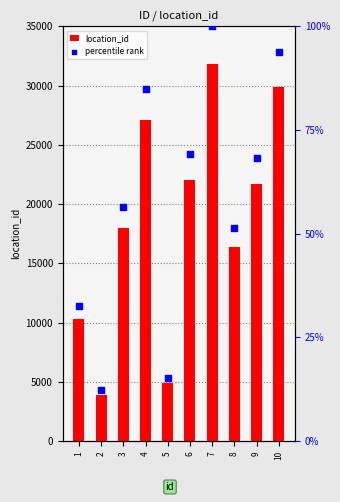

What are all the series names shown in the legend?

location_id, percentile rank